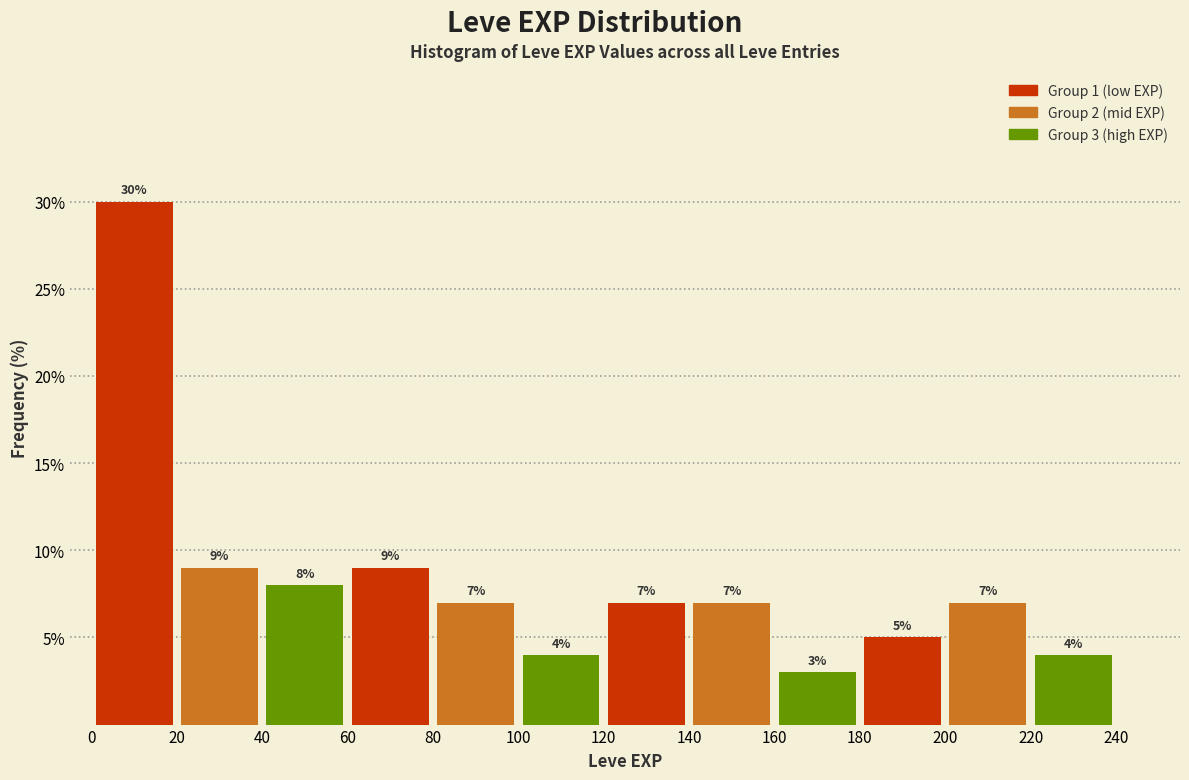

Over which range of the x-axis is the bar tallest?

0 to 20